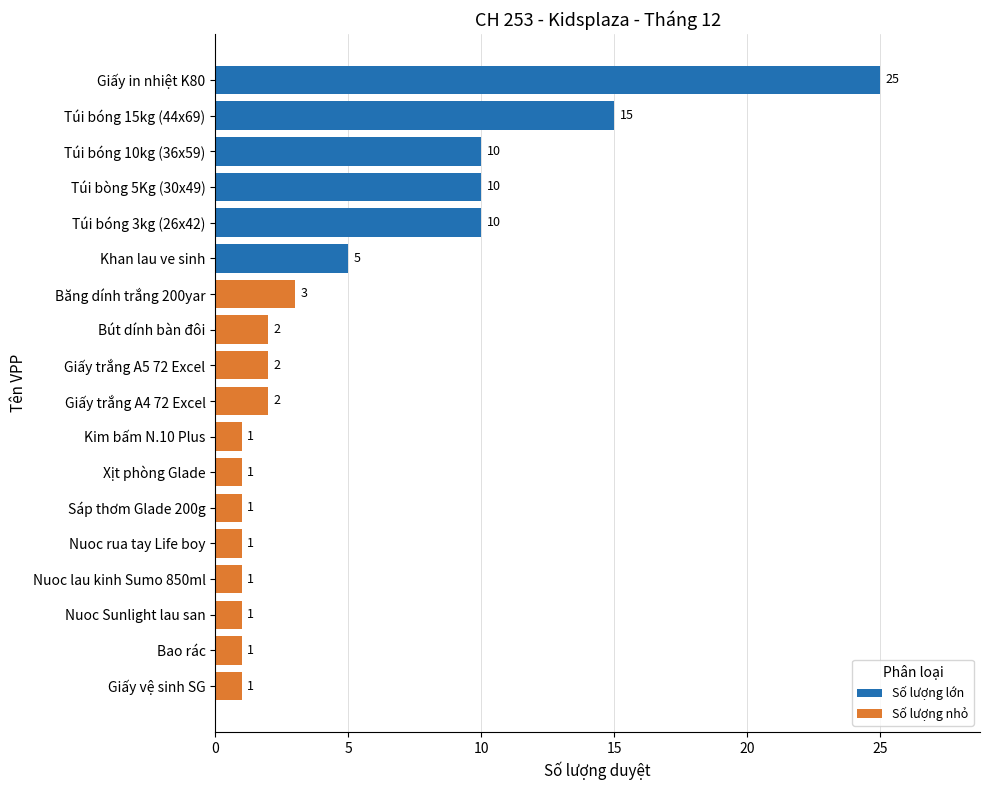

What is the difference between the second highest and minimum values?

14